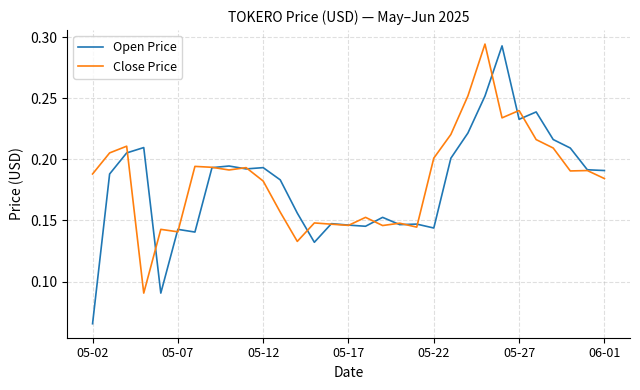

Which series has the widest spread of values?

Open Price